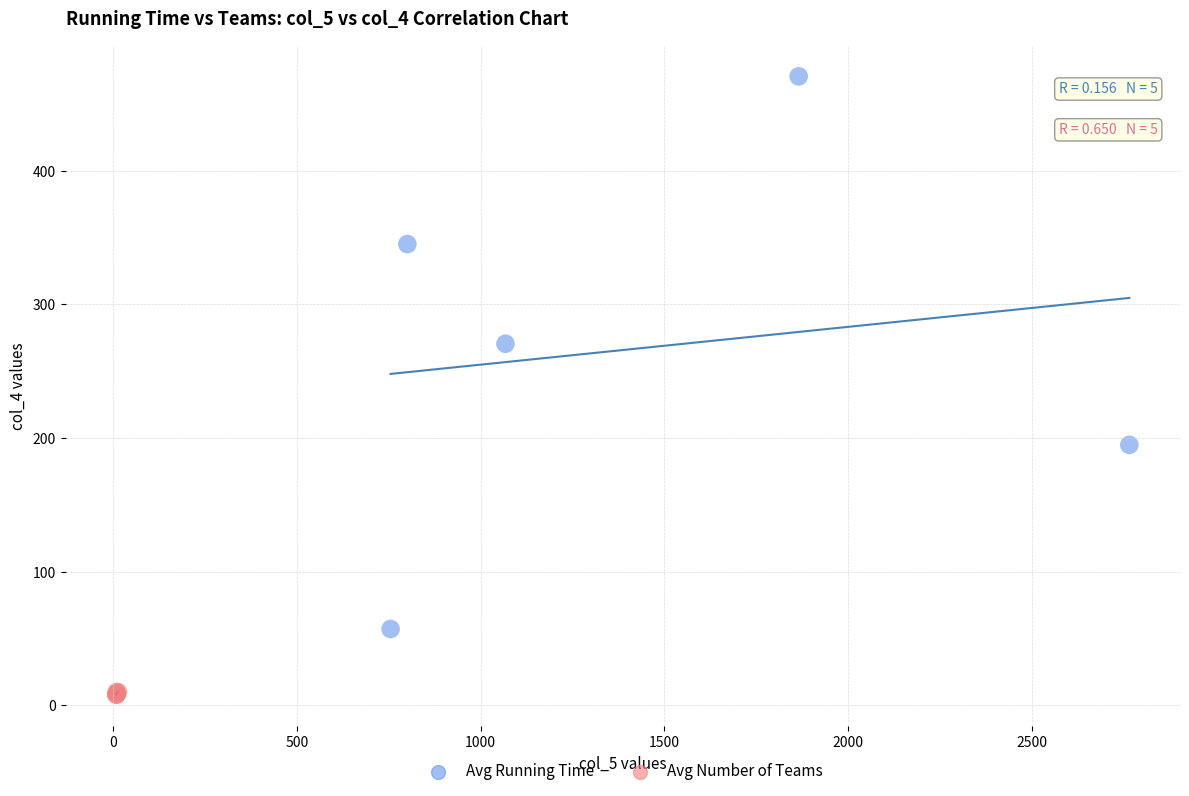

Which series reaches the minimum Y coordinate?

Avg Number of Teams